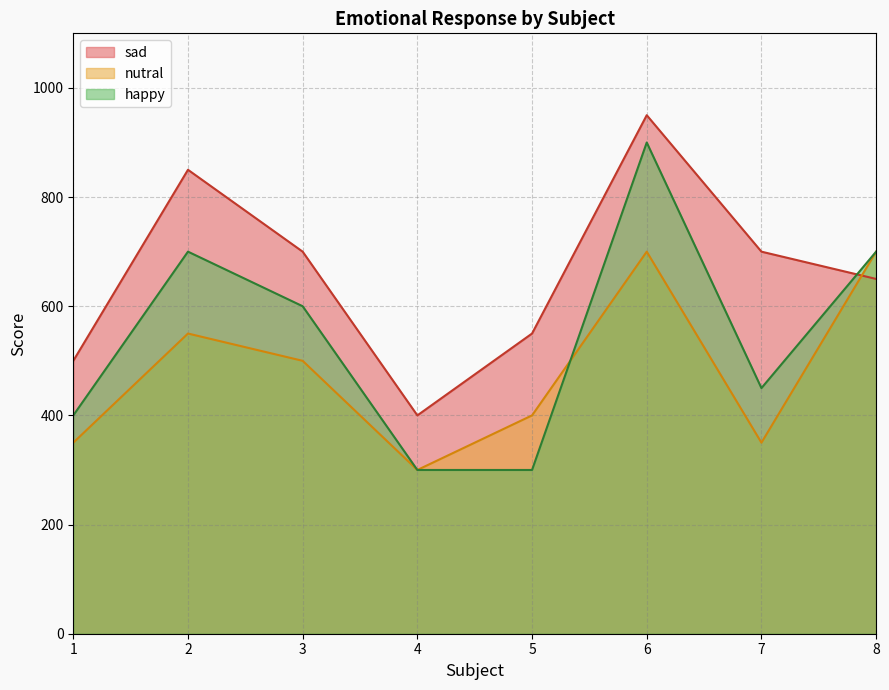

True or false: nutral has a value of 204 at 3.

False